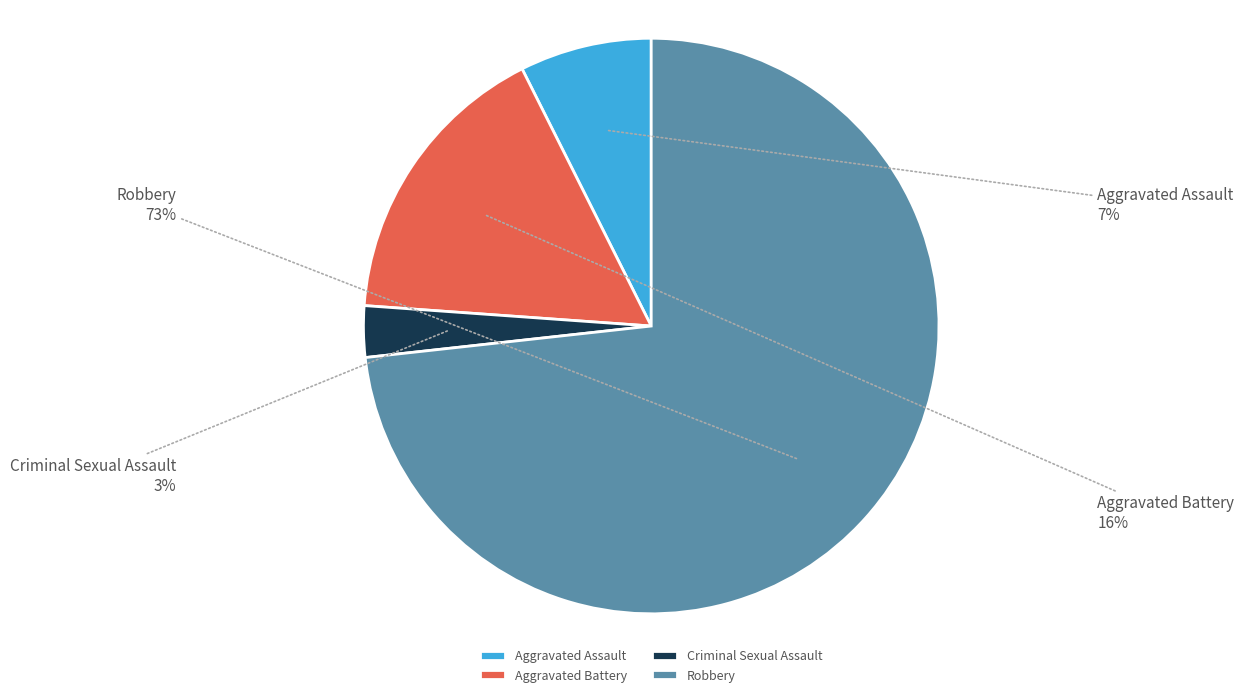

How many slices are in this pie chart?

4